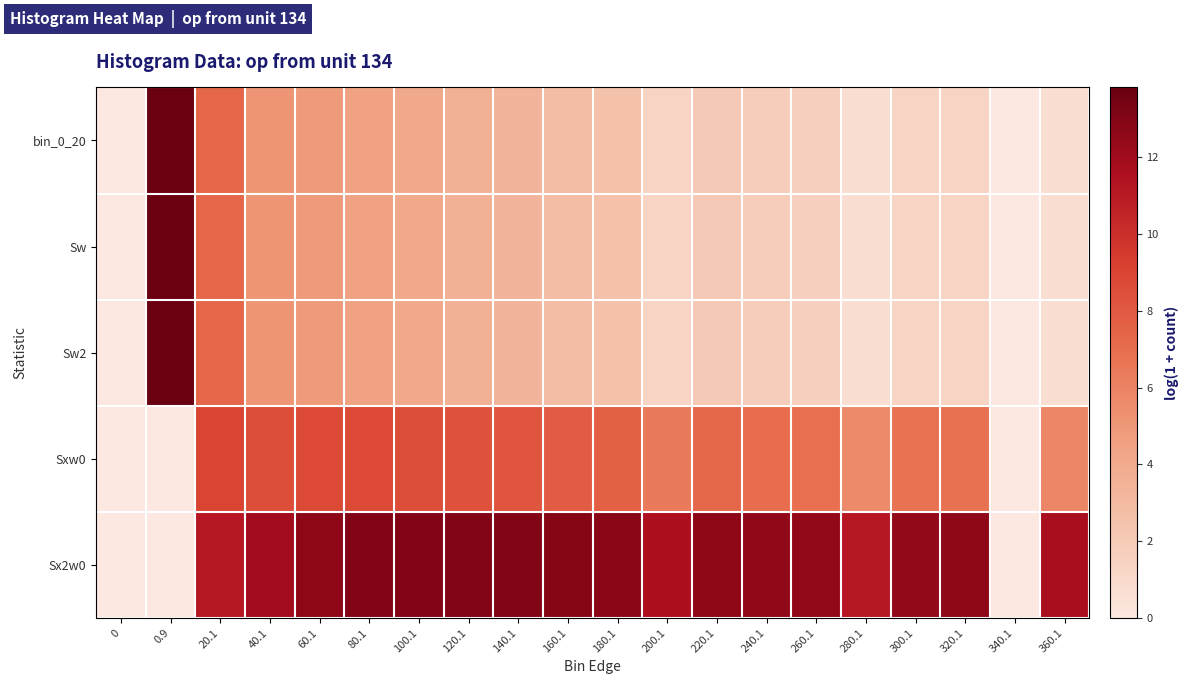

Reading left to right, list all the values displayed in this chart.

bin_0_20: 0=0.0	0.9=13.8	20.1=7.4	40.1=5.1	60.1=4.8	80.1=4.5	100.1=4.0	120.1=3.6	140.1=3.3	160.1=2.9	180.1=2.6	200.1=1.4	220.1=2.1	240.1=1.8	260.1=1.6	280.1=0.7	300.1=1.4	320.1=1.4	340.1=0.0	360.1=0.7
Sw: 0=0.0	0.9=13.8	20.1=7.4	40.1=5.1	60.1=4.8	80.1=4.5	100.1=4.0	120.1=3.6	140.1=3.3	160.1=2.9	180.1=2.6	200.1=1.4	220.1=2.1	240.1=1.8	260.1=1.6	280.1=0.7	300.1=1.4	320.1=1.4	340.1=0.0	360.1=0.7
Sw2: 0=0.0	0.9=13.8	20.1=7.4	40.1=5.1	60.1=4.8	80.1=4.5	100.1=4.0	120.1=3.6	140.1=3.3	160.1=2.9	180.1=2.6	200.1=1.4	220.1=2.1	240.1=1.8	260.1=1.6	280.1=0.7	300.1=1.4	320.1=1.4	340.1=0.0	360.1=0.7
Sxw0: 0=0.0	0.9=0.0	20.1=8.9	40.1=8.5	60.1=8.7	80.1=8.7	100.1=8.5	120.1=8.3	140.1=8.2	160.1=7.8	180.1=7.6	200.1=6.3	220.1=7.3	240.1=7.0	260.1=6.9	280.1=5.6	300.1=6.8	320.1=6.8	340.1=0.0	360.1=5.9
Sx2w0: 0=0.0	0.9=0.0	20.1=11.1	40.1=11.9	60.1=12.7	80.1=13.0	100.1=13.0	120.1=13.0	140.1=13.1	160.1=12.8	180.1=12.8	200.1=11.6	220.1=12.6	240.1=12.5	260.1=12.4	280.1=11.2	300.1=12.4	320.1=12.6	340.1=0.0	360.1=11.8